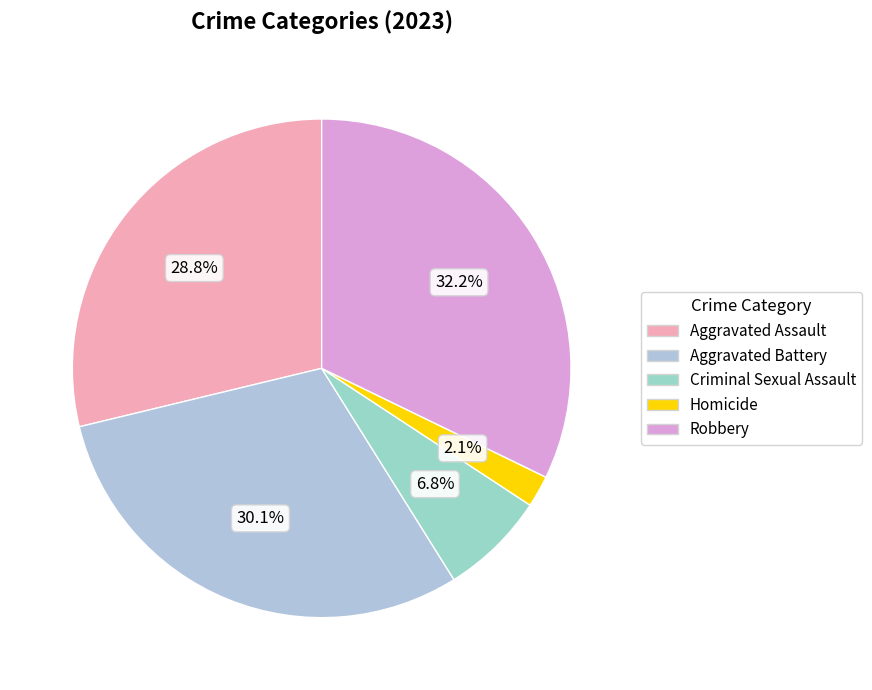

Which has a higher value, Criminal Sexual Assault or Aggravated Battery?

Aggravated Battery